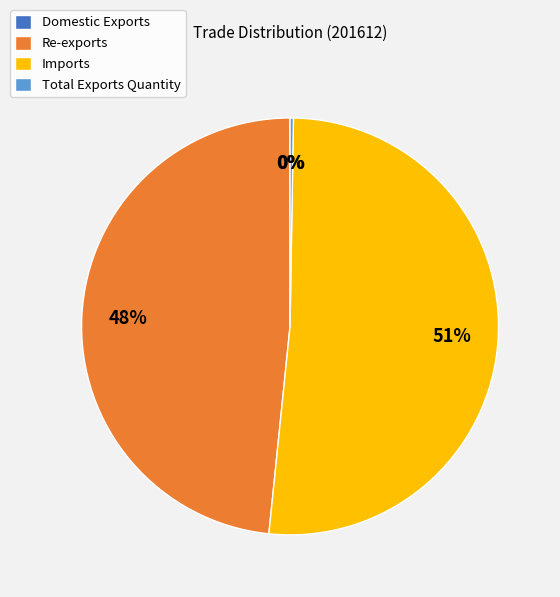

True or false: Imports accounts for 51% of the total.

True